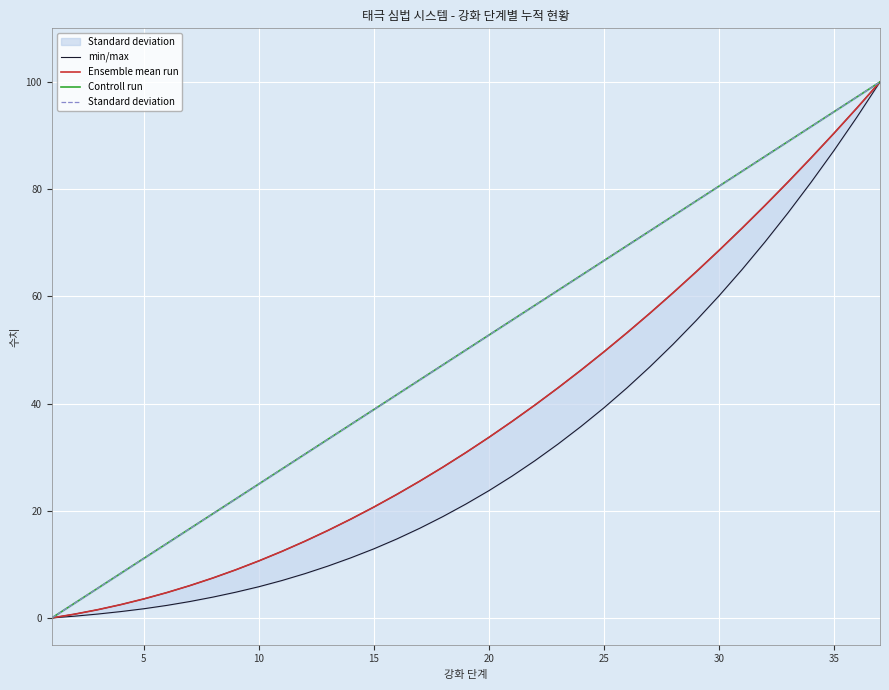

True or false: Controll run and Ensemble mean run cross at least once.

False